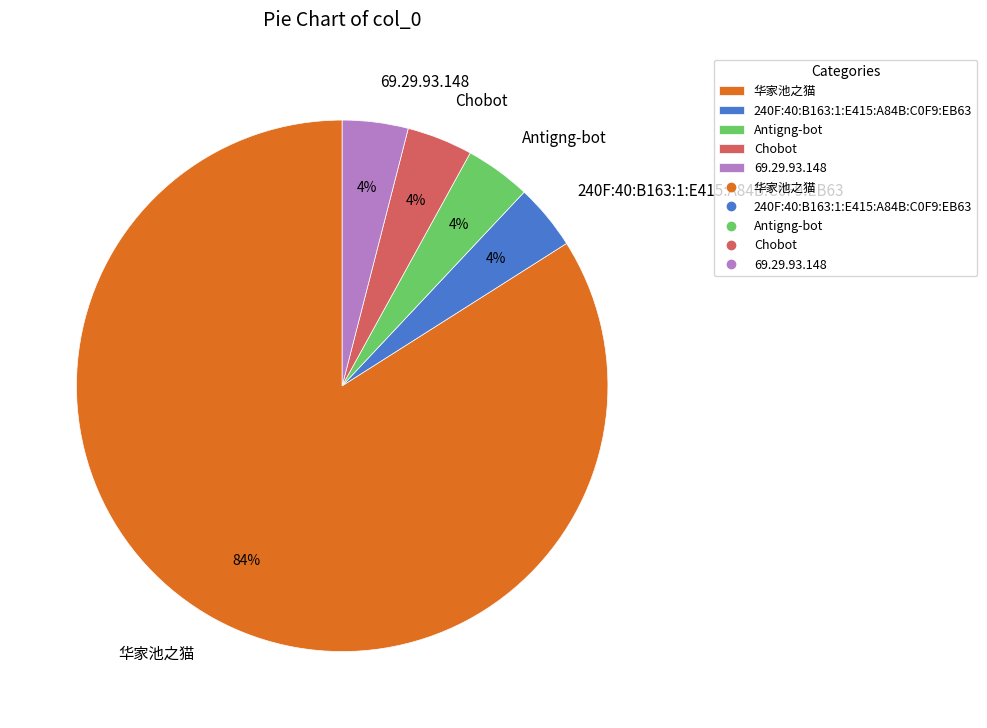

To the nearest percent, what is the average slice percentage?

20%